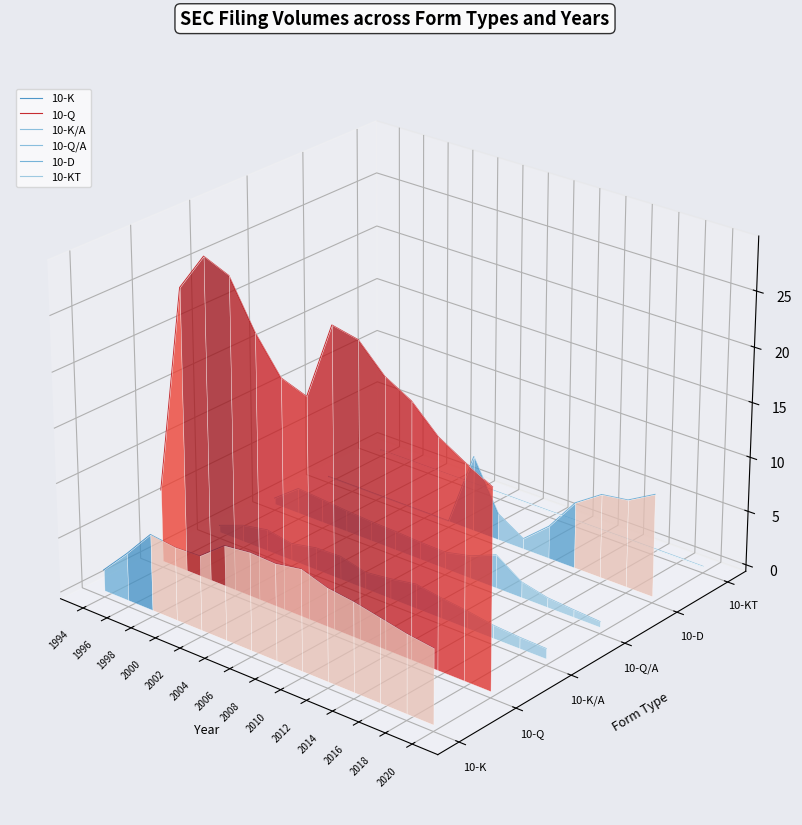

How many series are shown in this chart?

6